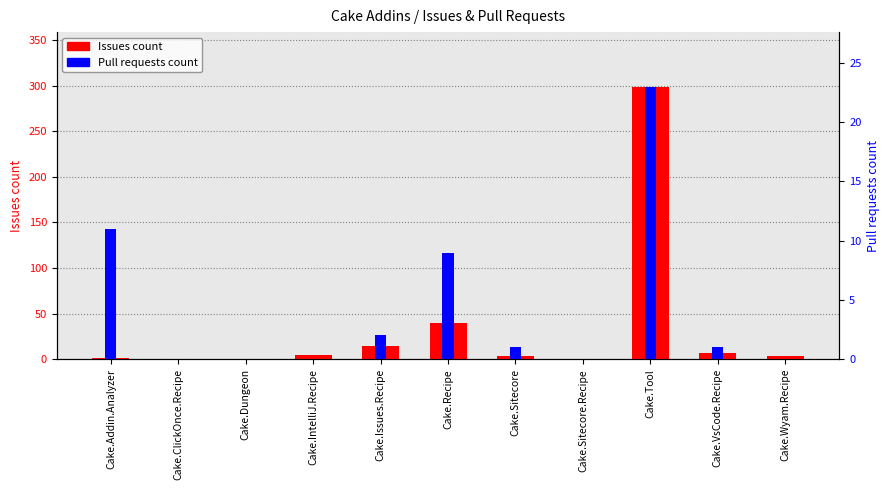

What is the total value across all series at Cake.Issues.Recipe?

16